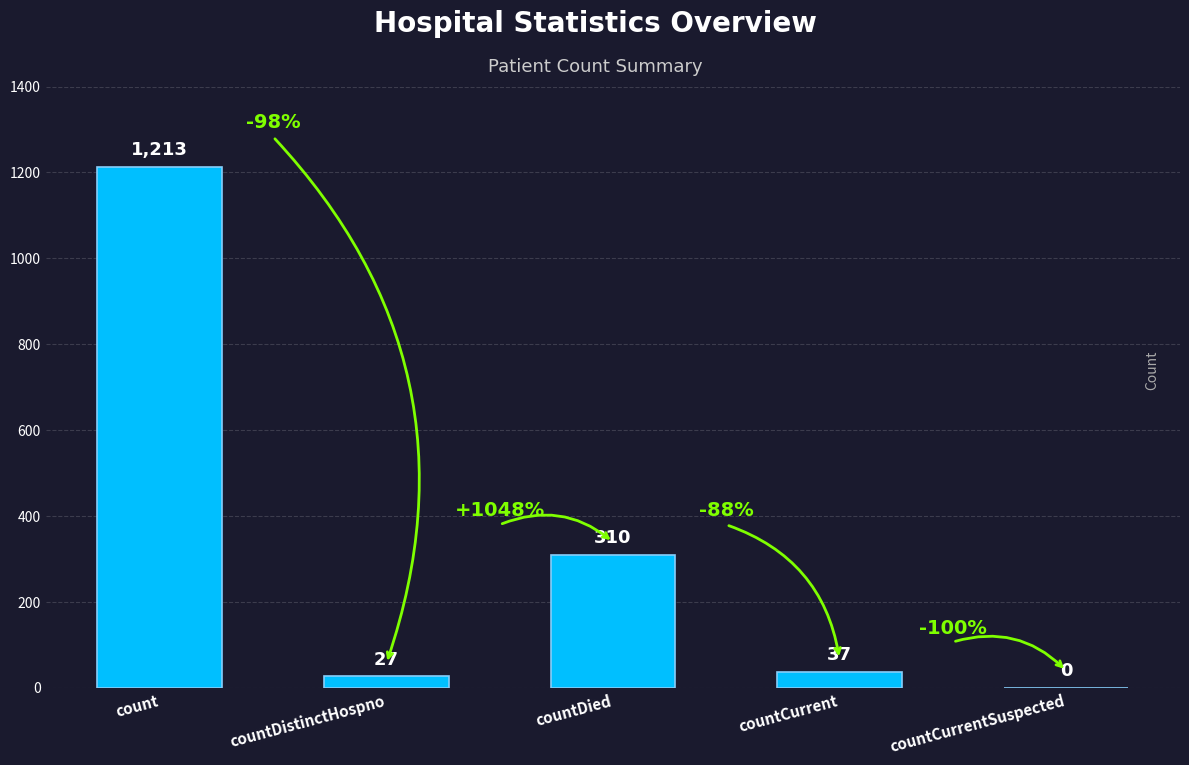

The value at count is 1213. True or false?

True